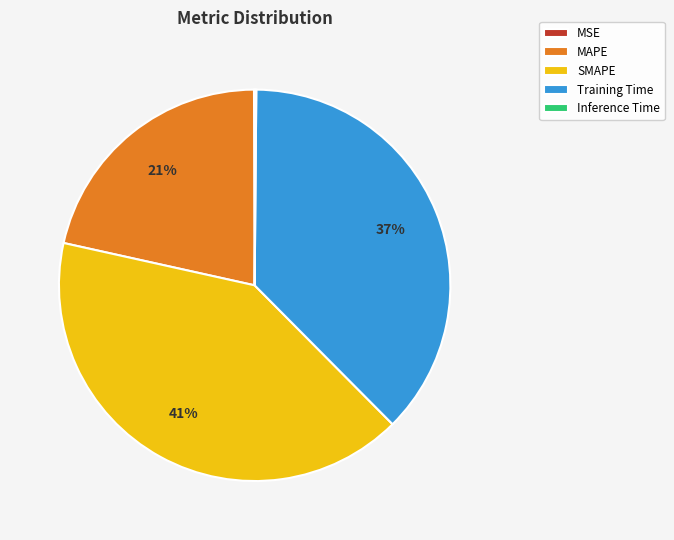

Which category has the biggest portion of the pie?

SMAPE